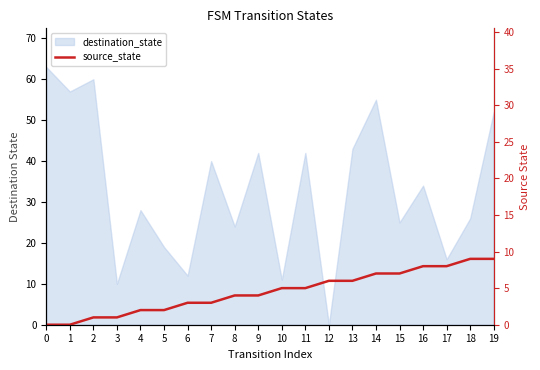

Rank the categories by value from highest to lowest.

18, 19, 16, 17, 14, 15, 12, 13, 10, 11, 8, 9, 6, 7, 4, 5, 2, 3, 0, 1